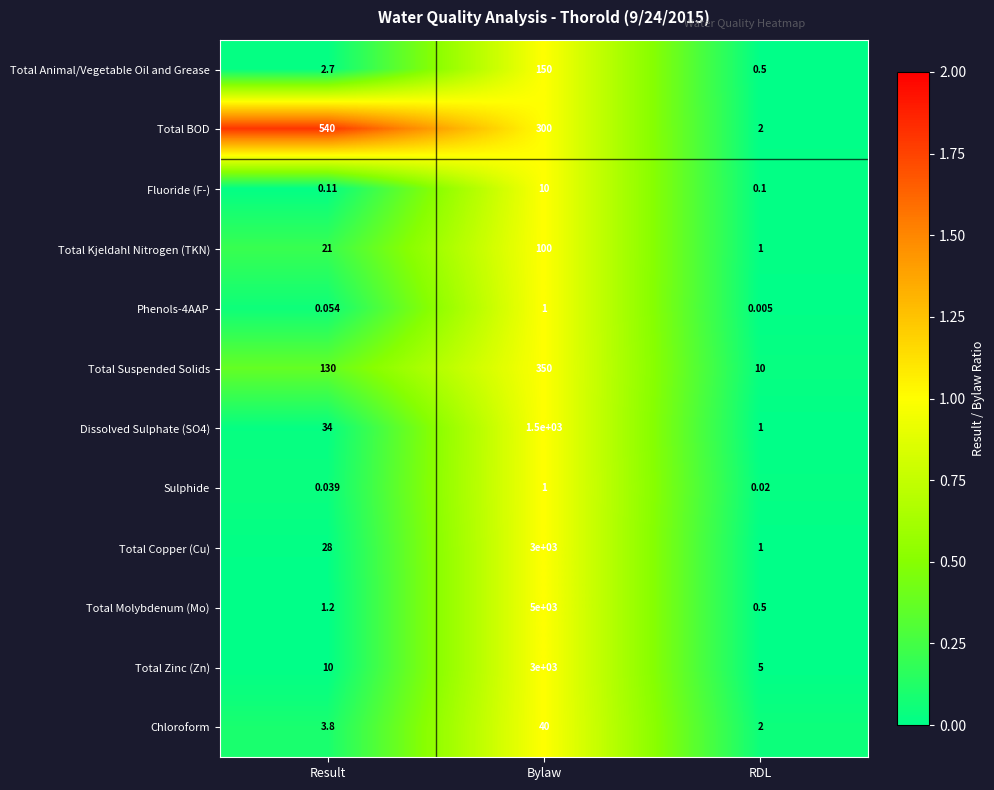

At which label is Total Kjeldahl Nitrogen (TKN) closest to 50?

Result